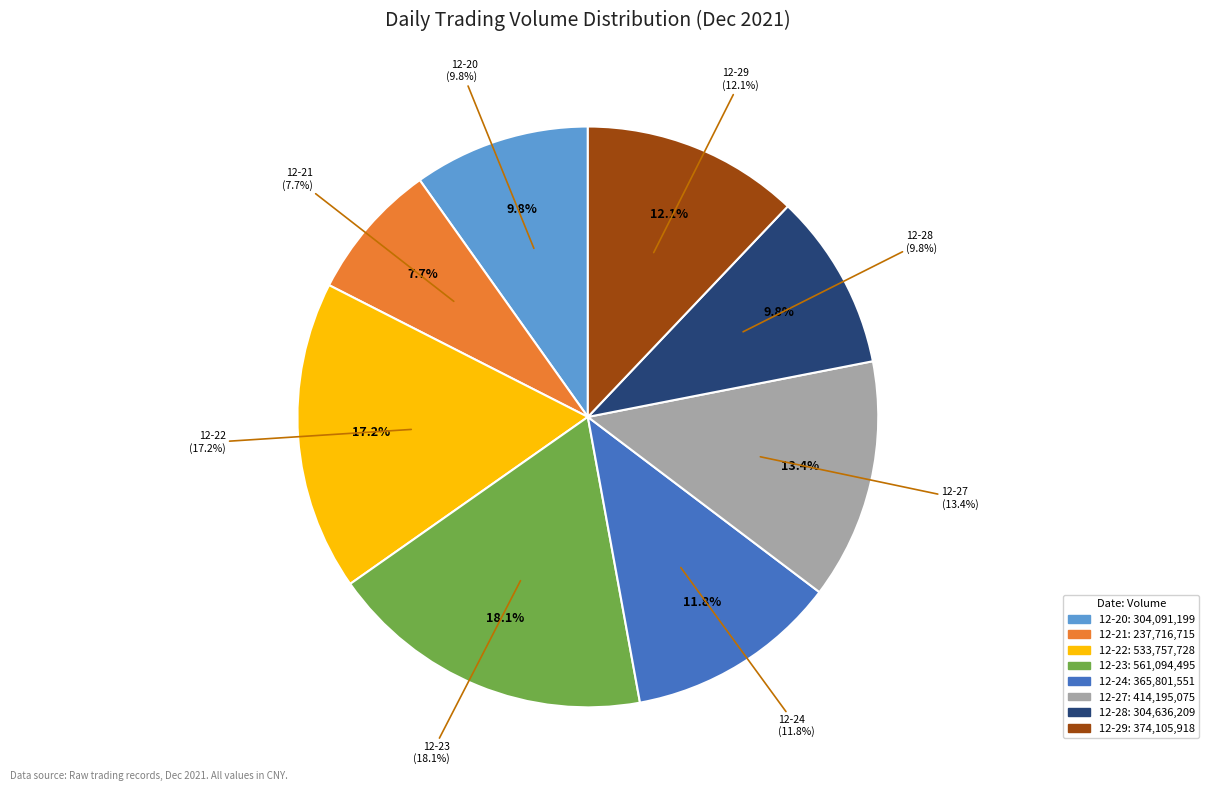

To the nearest percent, what portion does 2021-12-22 represent?

17%